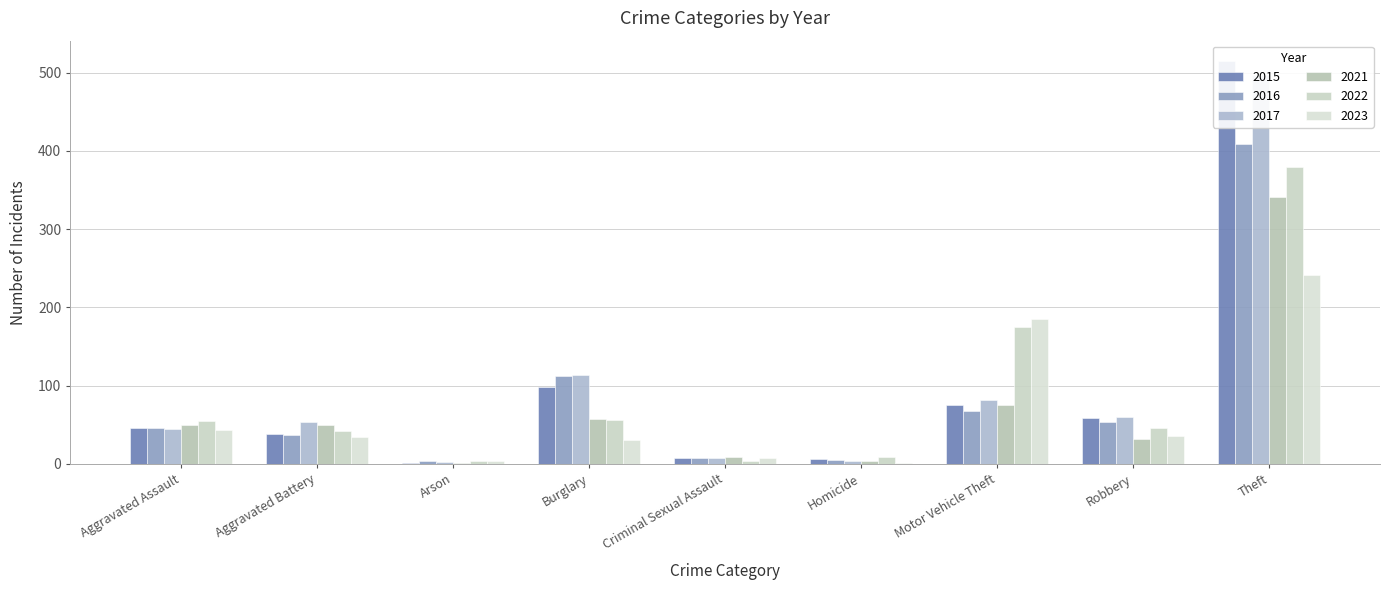

How many data points in 2016 are above 46?

4